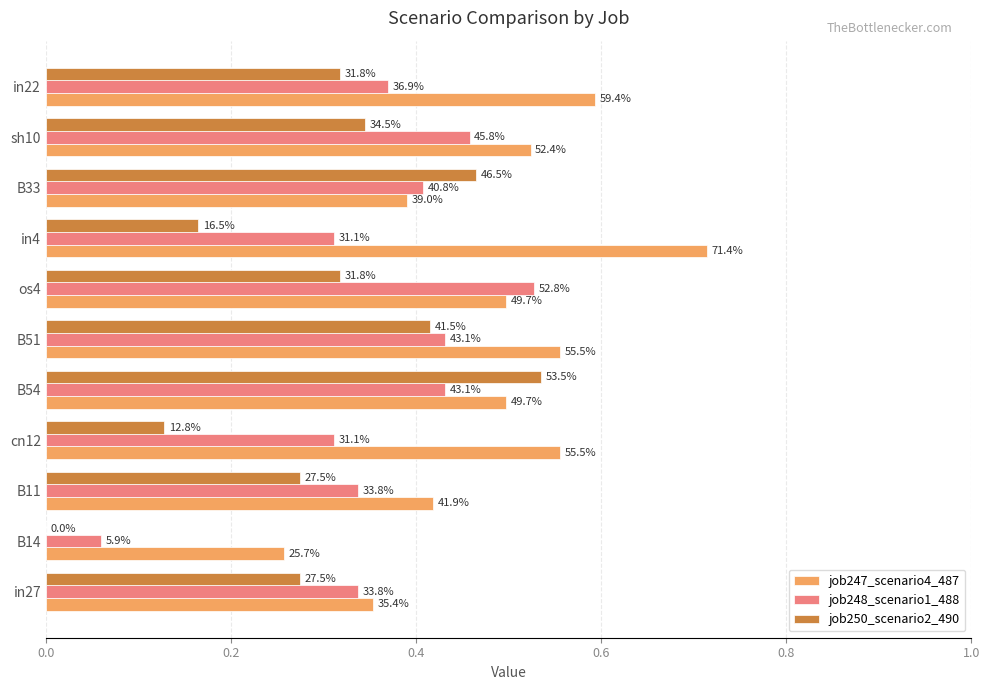

Which series has the largest range (max minus min)?

job250_scenario2_490